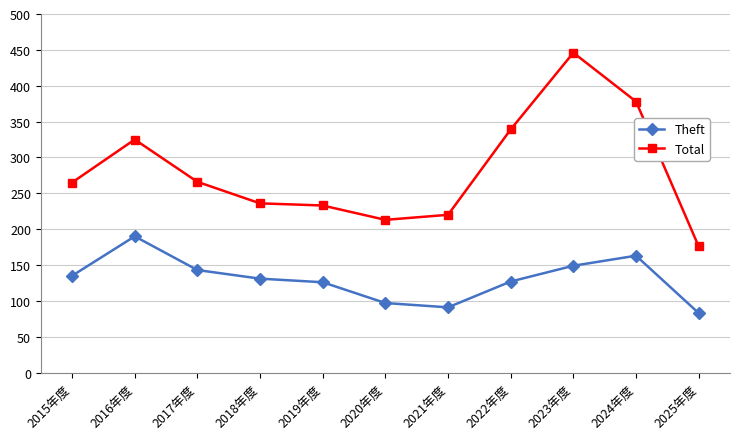

What is the sum of the Theft values at 2017年度 and 2015年度?

278